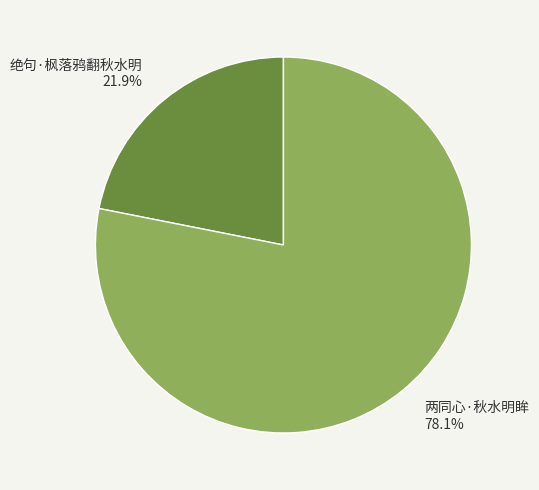

Does 两同心·秋水明眸 account for over 50% of the chart?

Yes